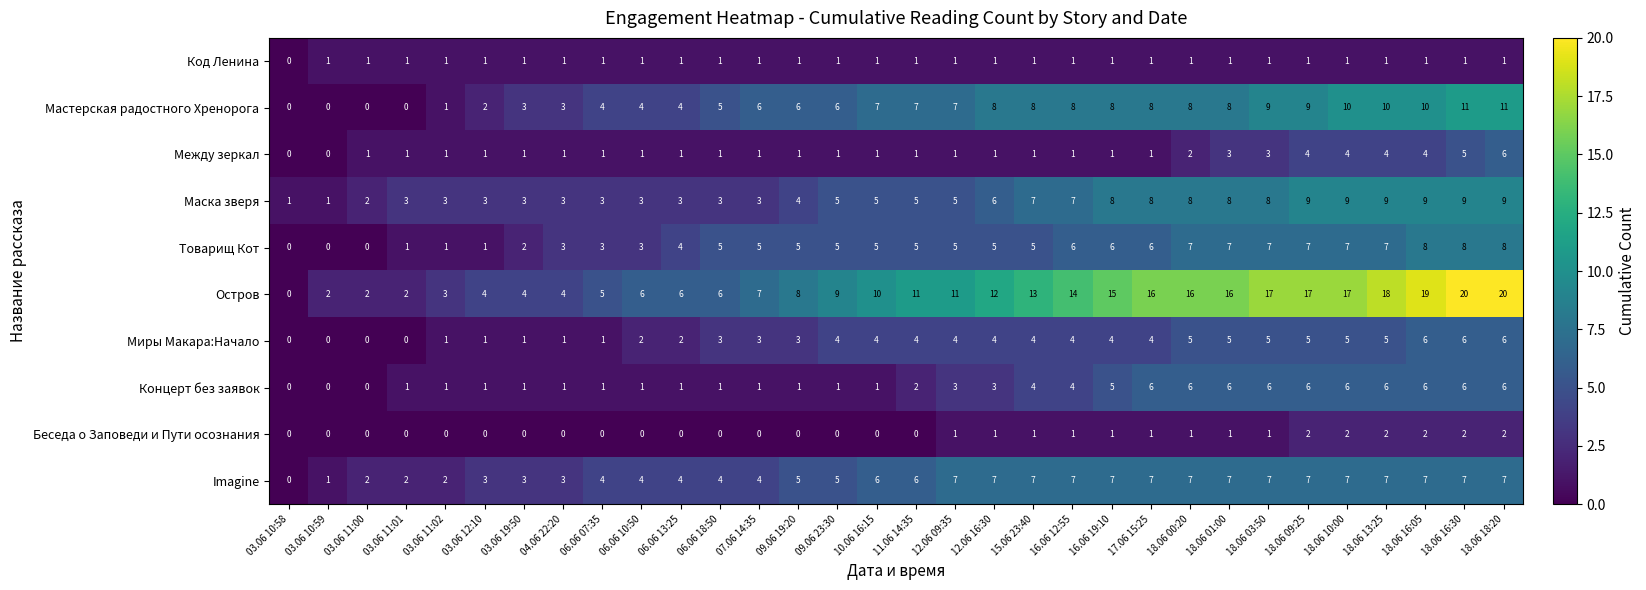

How many Товарищ Кот values are between 3 and 7?

22